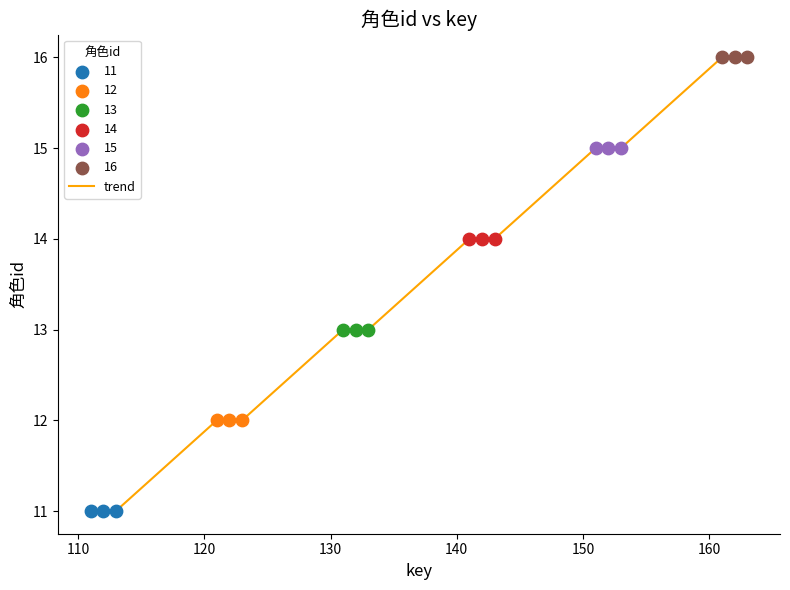

What is the minimum value shown in the chart?

11